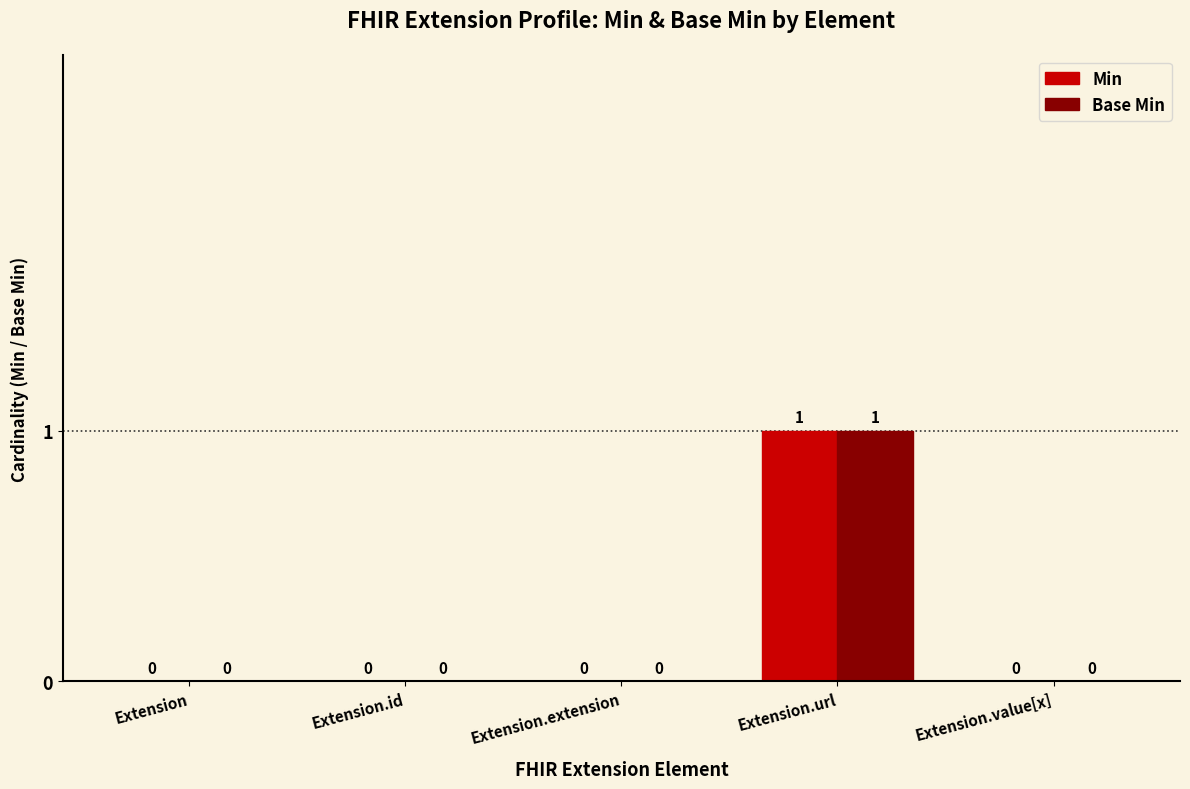

Reading left to right, list all the values displayed in this chart.

Min: 0	0	0	1	0
Base Min: 0	0	0	1	0